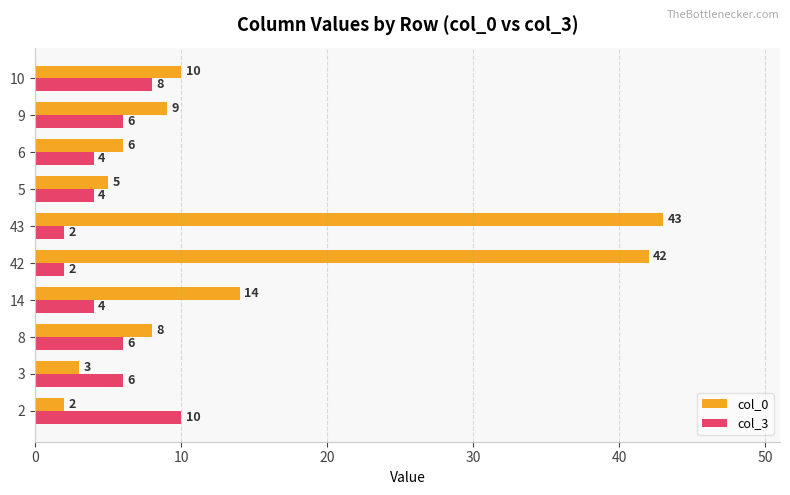

What is the maximum value for col_3?

10